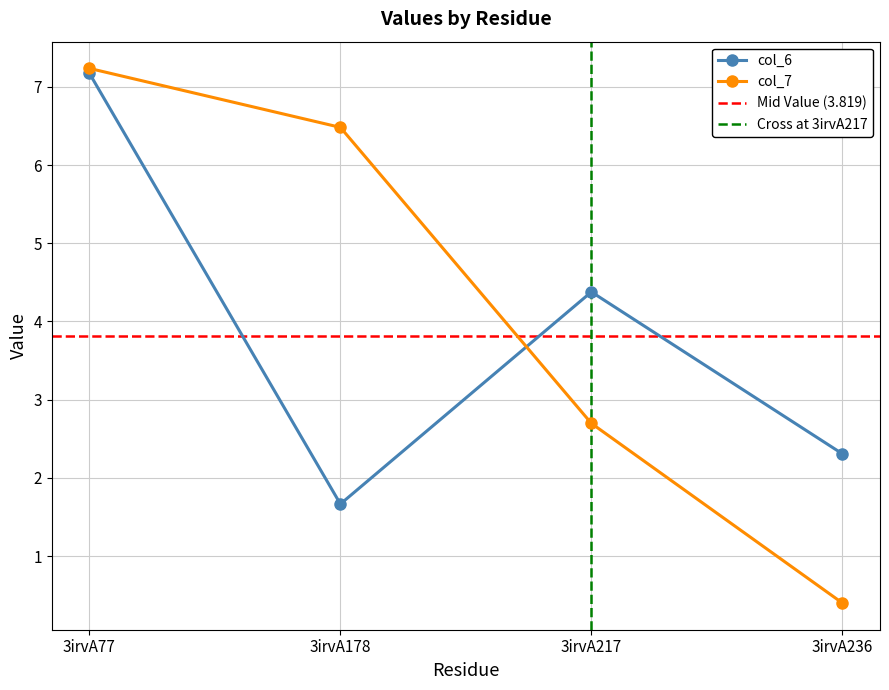

List the series in order of their overall mean, lowest first.

col_6, col_7